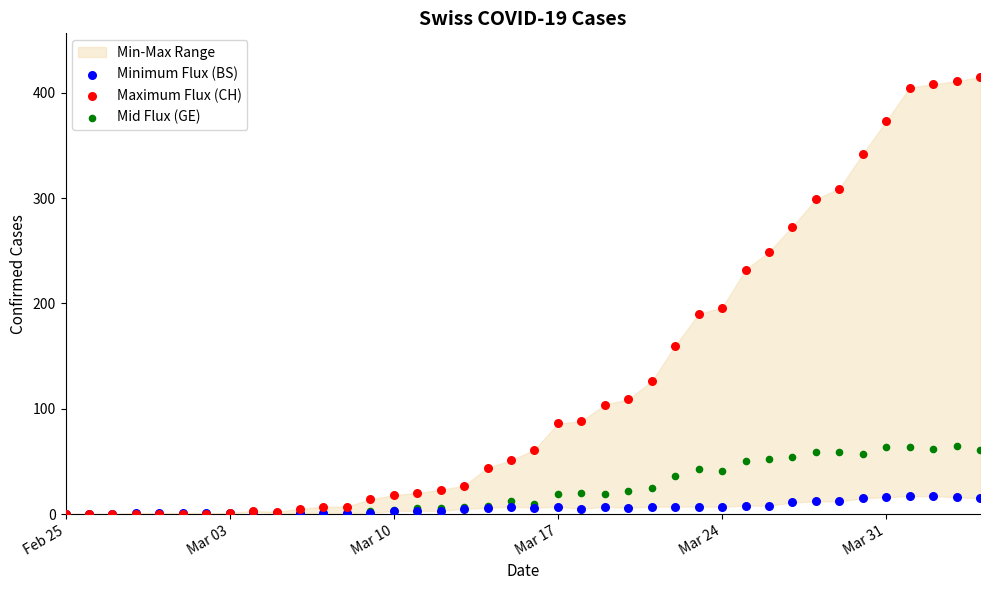

In the Maximum Flux (CH) series, what Y value is closest to 207?

196